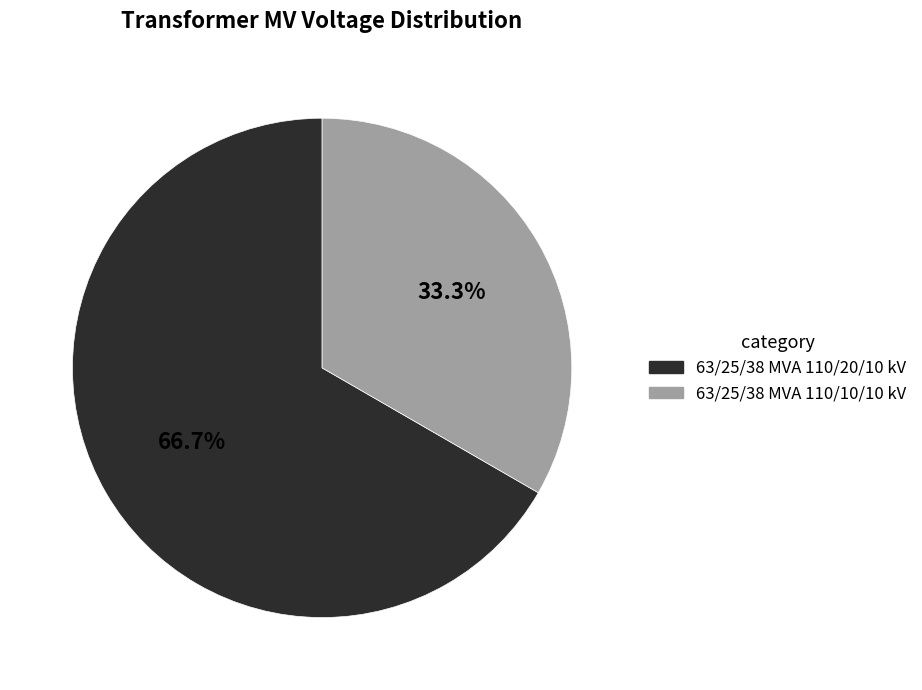

Is it true that 63/25/38 MVA 110/20/10 kV is 80% of the pie?

False